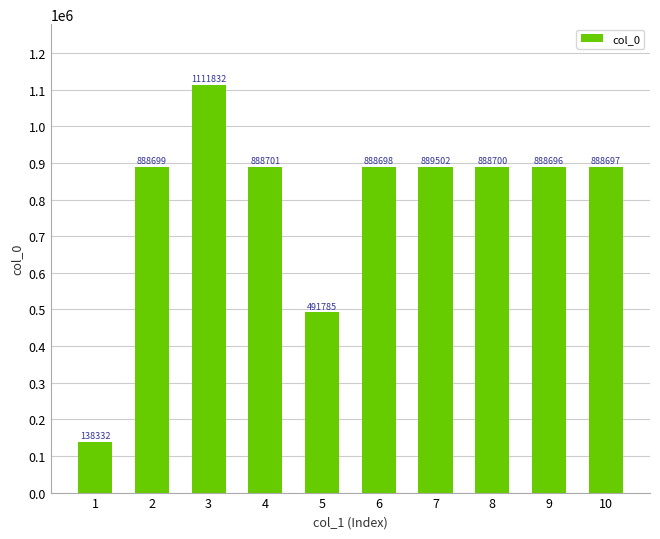

What is the difference between the maximum and minimum values?

973500